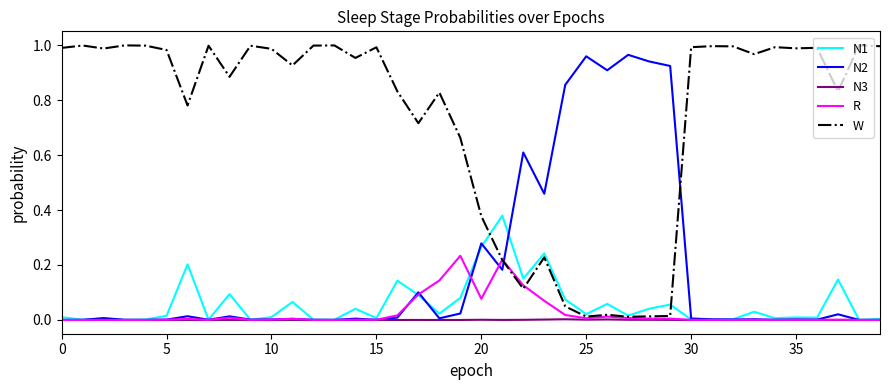

Which series has the largest total across all categories?

W